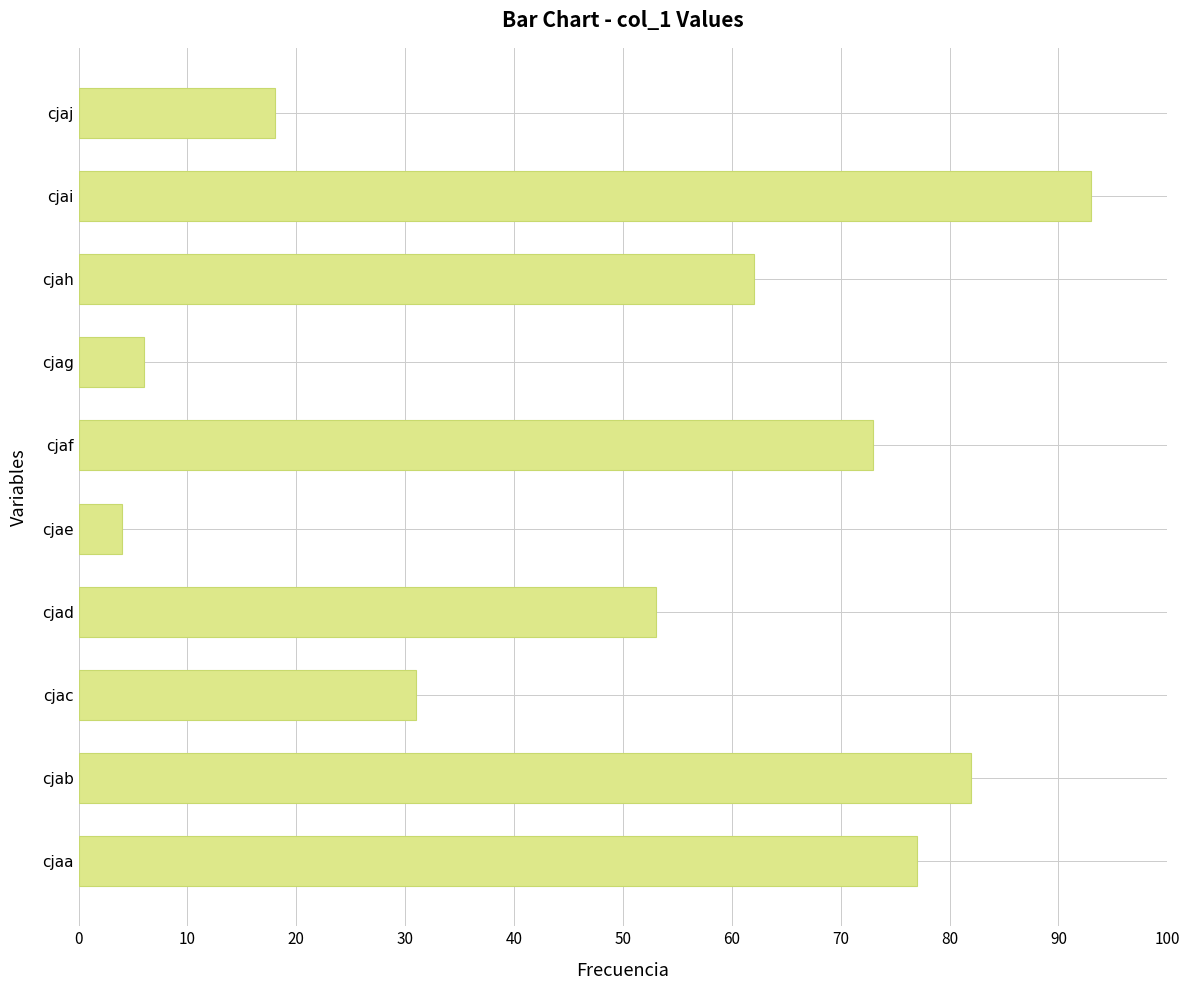

List the labels in order of value, smallest first.

cjae, cjag, cjaj, cjac, cjad, cjah, cjaf, cjaa, cjab, cjai